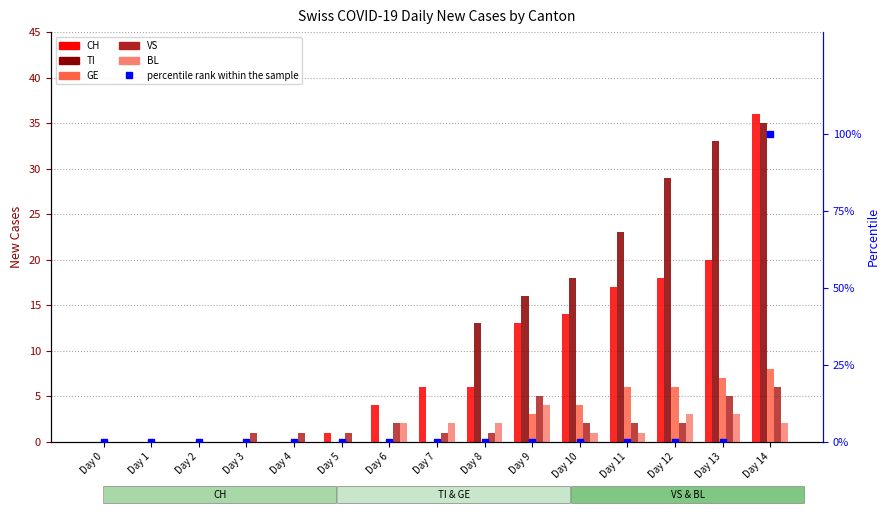

The GE series shows 0 at Day 2. True or false?

True